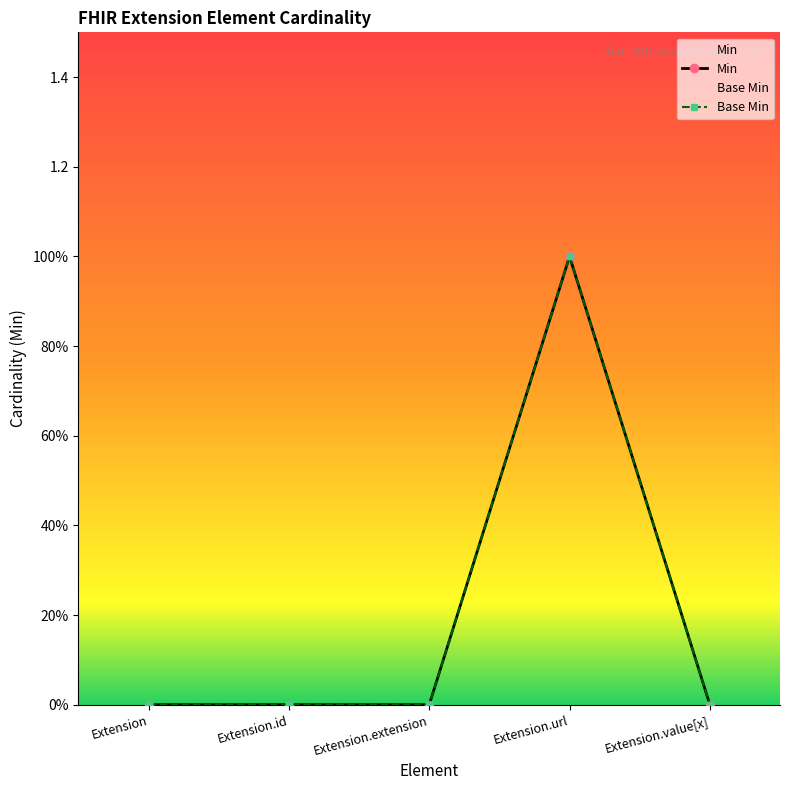

Reading right to left, extract all data points from this chart.

Min: Extension.value[x]=0	Extension.url=1	Extension.extension=0	Extension.id=0	Extension=0
Base Min: Extension.value[x]=0	Extension.url=1	Extension.extension=0	Extension.id=0	Extension=0